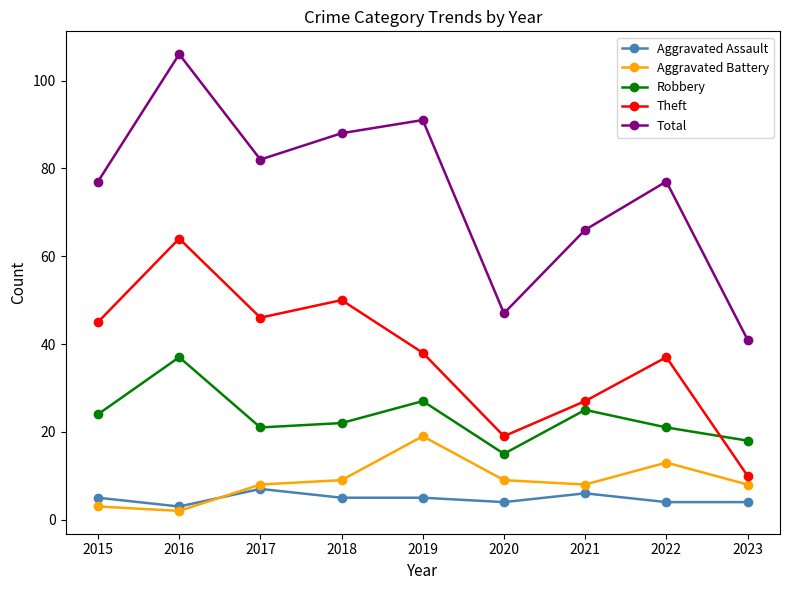

Between 2020 and 2023, which series saw the biggest shift?

Theft